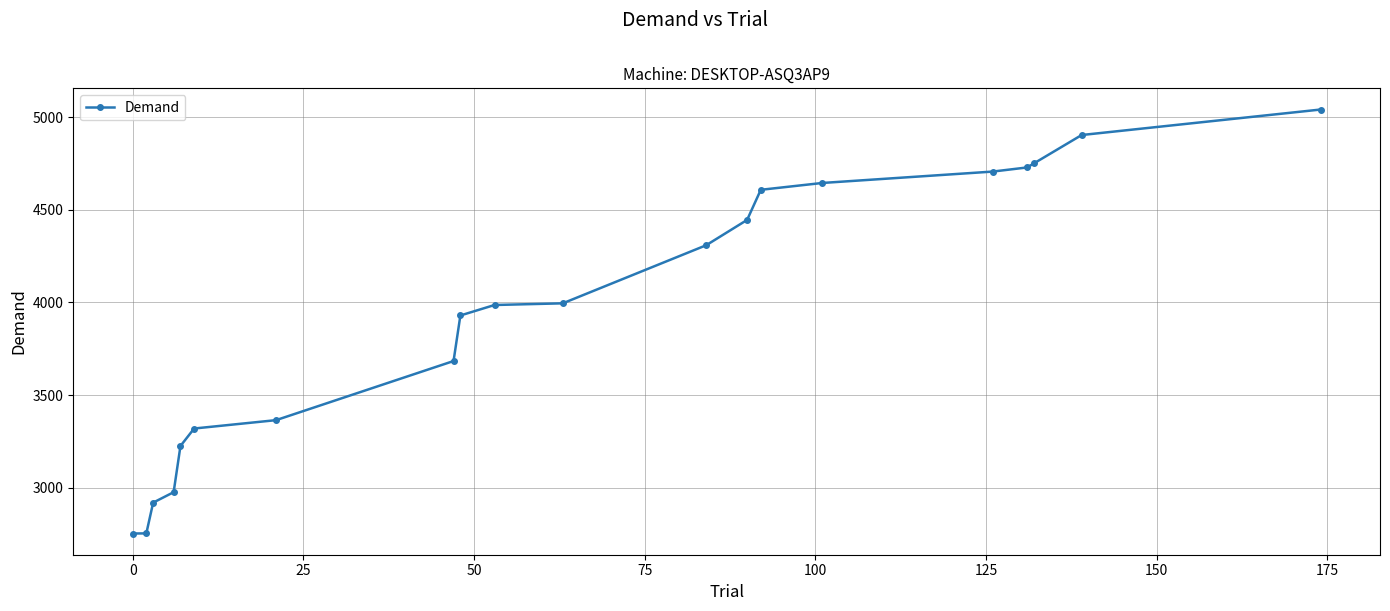

What is the average value?

3952.5